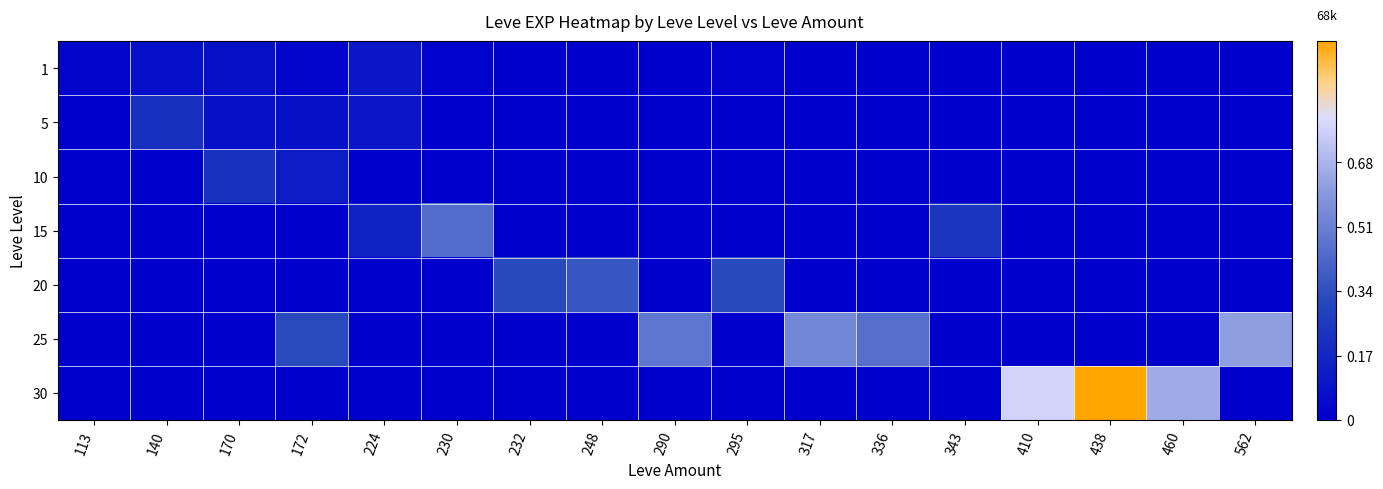

What is the spread (max minus min) of values at 317?

0.5